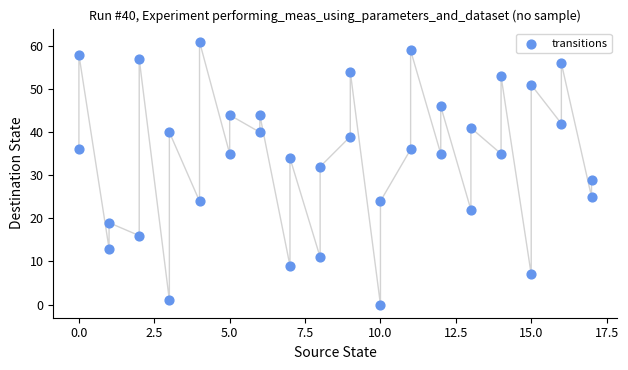

What Y value in the scatter plot is closest to 30?

29